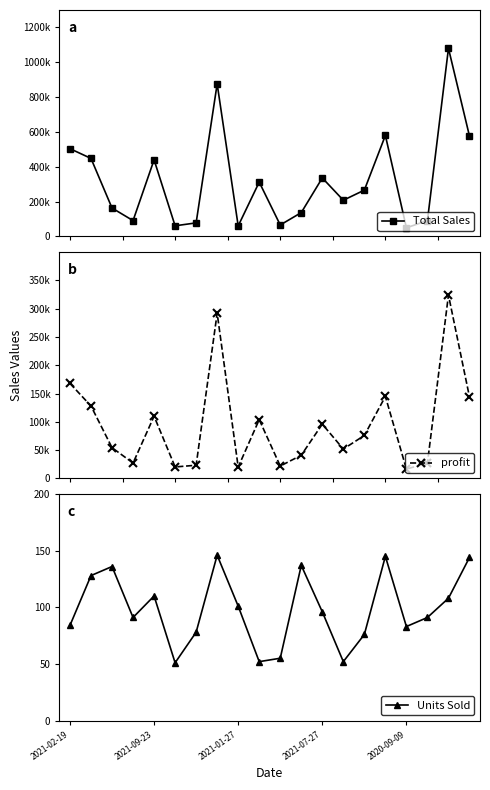

Does the chart have visible grid lines?

No